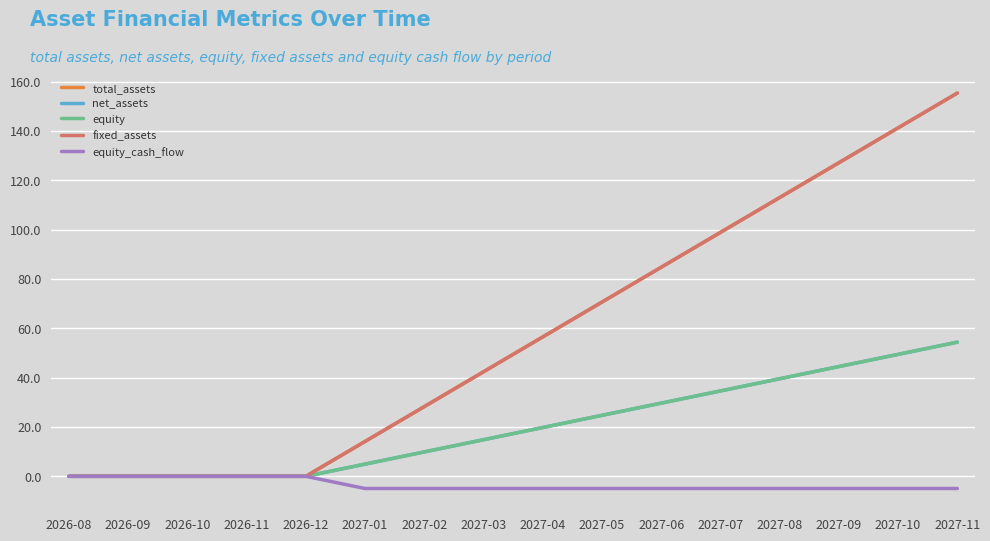

Does the chart display data point markers on the line(s)?

No